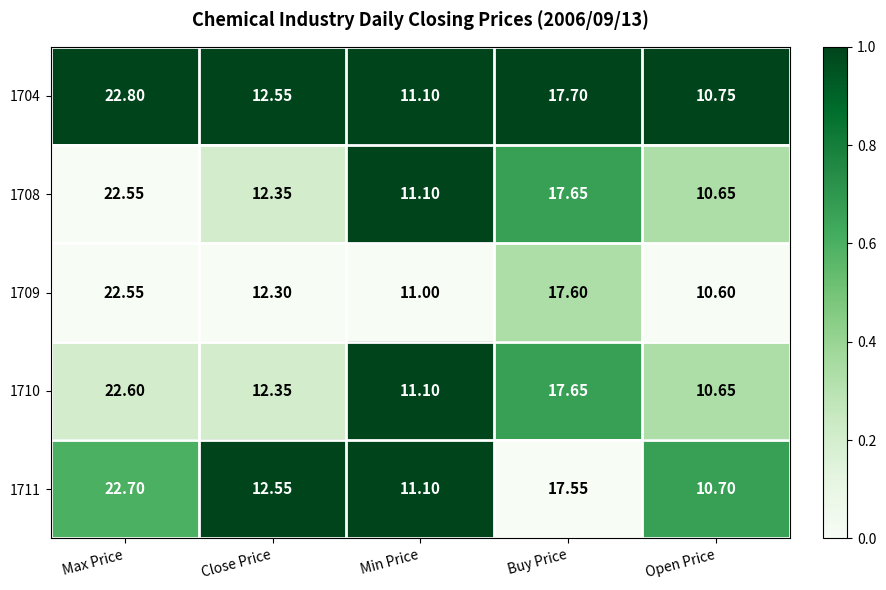

Which series has the widest spread of values?

1704